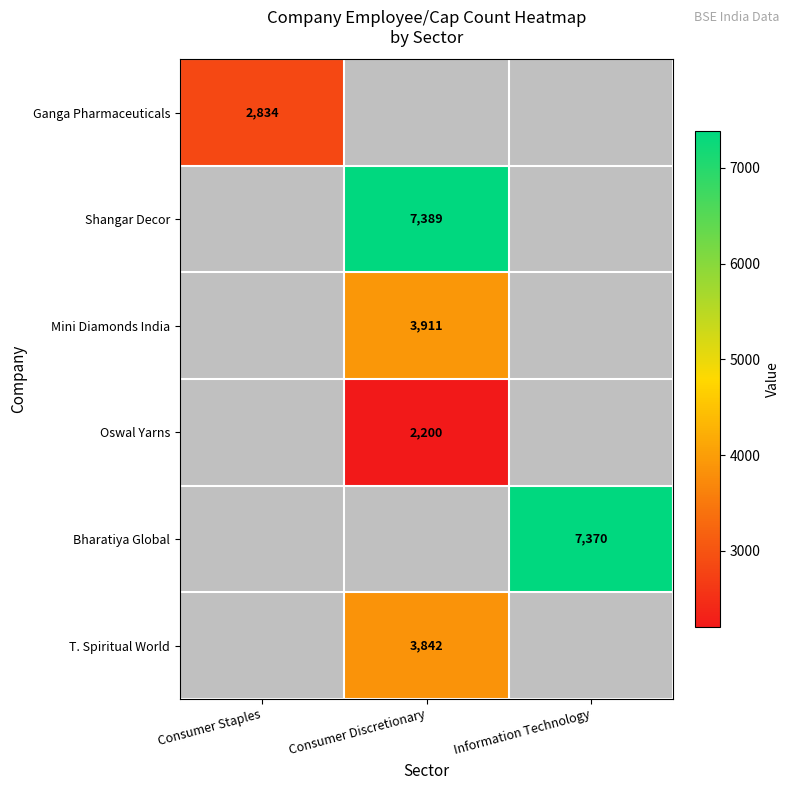

Is it true that Shangar Decor equals 4152 at Consumer Discretionary?

False